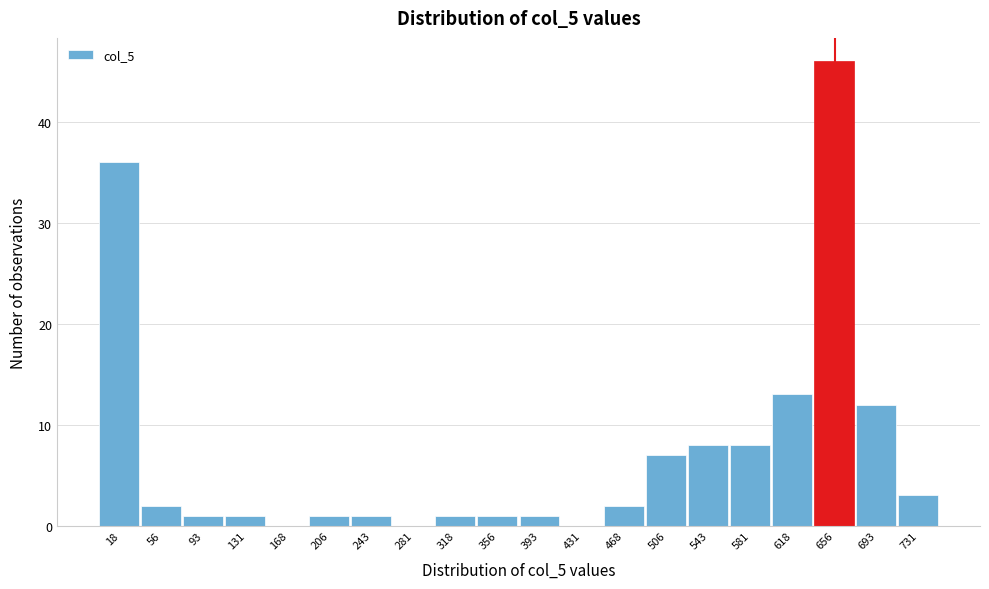

Reading left to right, list every bar in this chart as the range it spans on the x-axis followed by its height. Neither the bar edges nor the heights are printed on the chart, so give them approximately, as read against the axes.

0.0 to 37.5: 36
37.5 to 75.0: 2
75.0 to 112.5: 1
112.5 to 150.0: 1
150.0 to 187.5: 0
187.5 to 225.0: 1
225.0 to 262.5: 1
262.5 to 300.0: 0
300.0 to 337.5: 1
337.5 to 375.0: 1
375.0 to 412.5: 1
412.5 to 450.0: 0
450.0 to 487.5: 2
487.5 to 525.0: 7
525.0 to 562.5: 8
562.5 to 600.0: 8
600.0 to 637.5: 13
637.5 to 675.0: 46
675.0 to 712.5: 12
712.5 to 750.0: 3